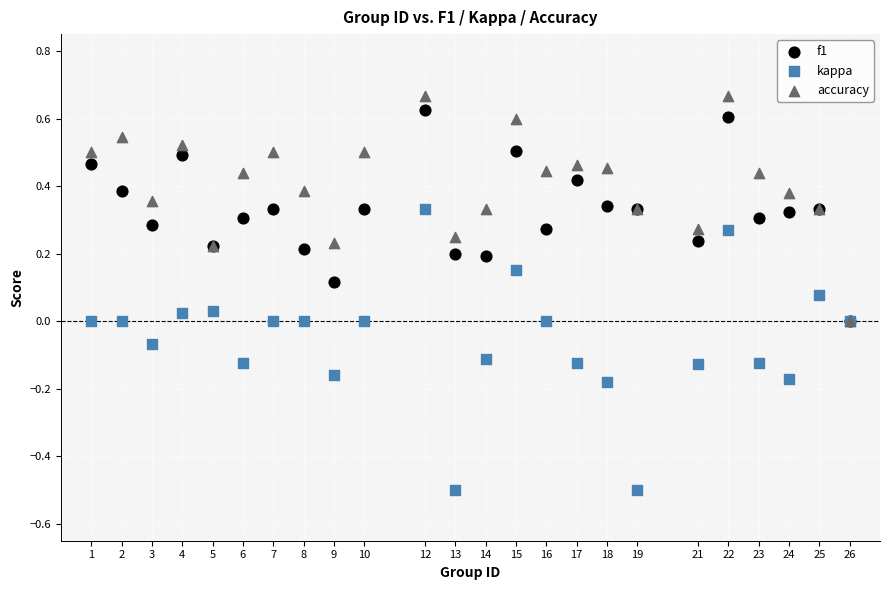

Which series reaches the maximum Y coordinate?

accuracy